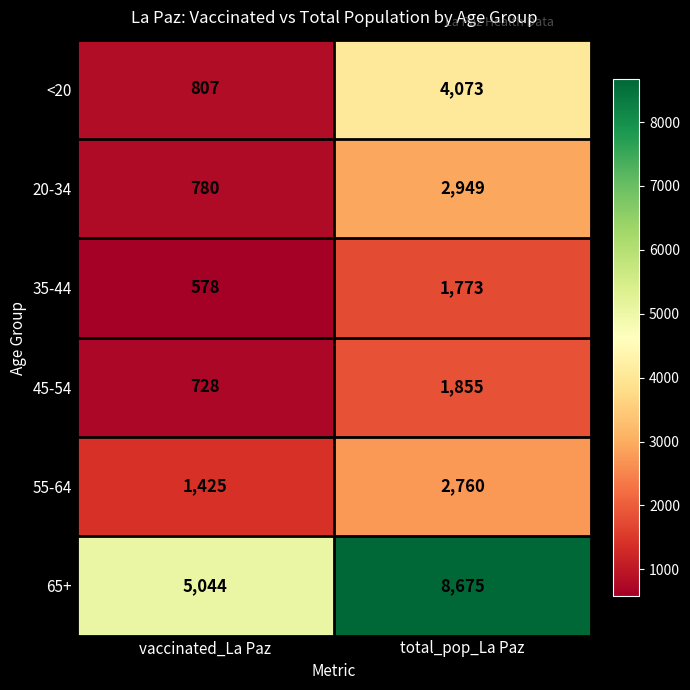

Which series changed the most between vaccinated_La Paz and total_pop_La Paz?

65+